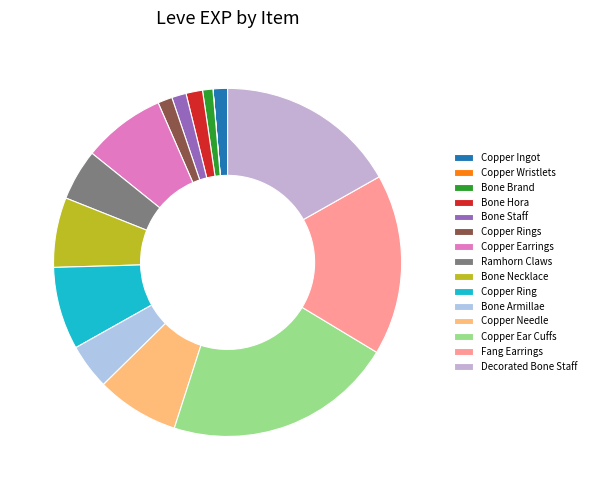

What is the smallest slice in the pie chart?

Copper Wristlets